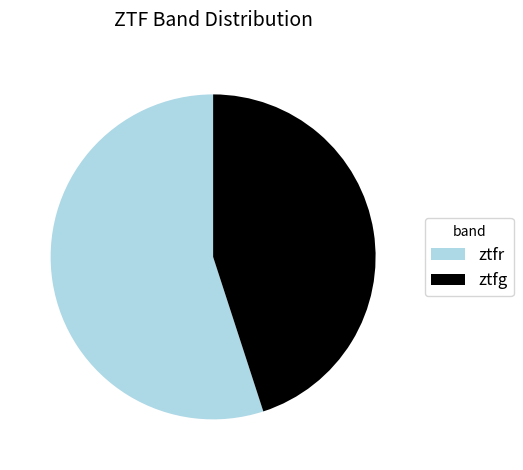

Rank the categories by value from lowest to highest.

ztfg, ztfr